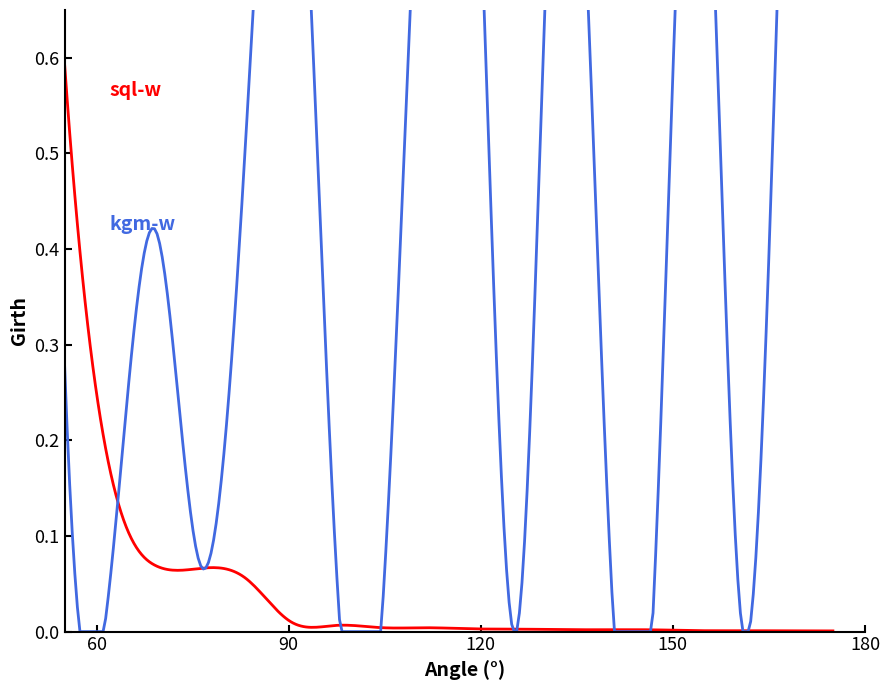

What is the highest value of the sql-w series?

0.6